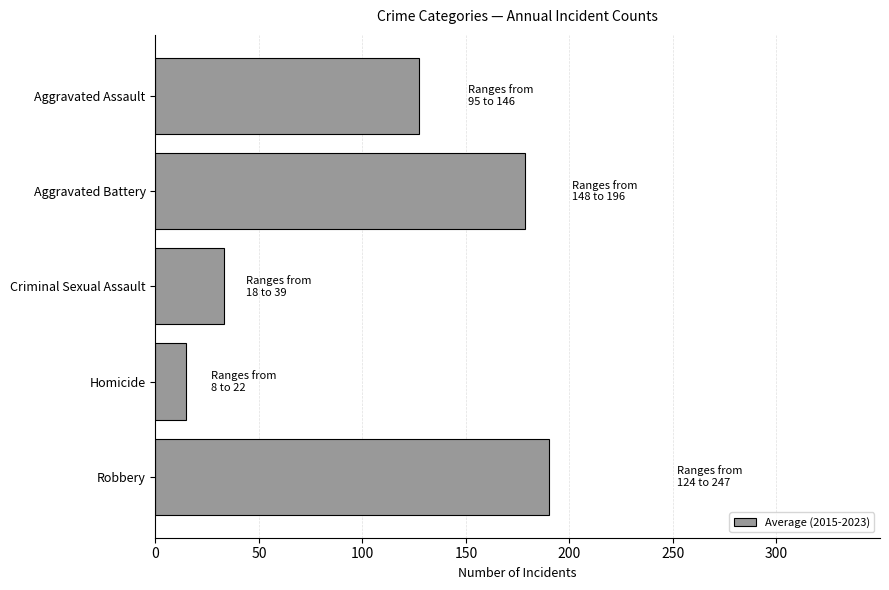

What is the difference between the values at Aggravated Battery and Criminal Sexual Assault?

145.2